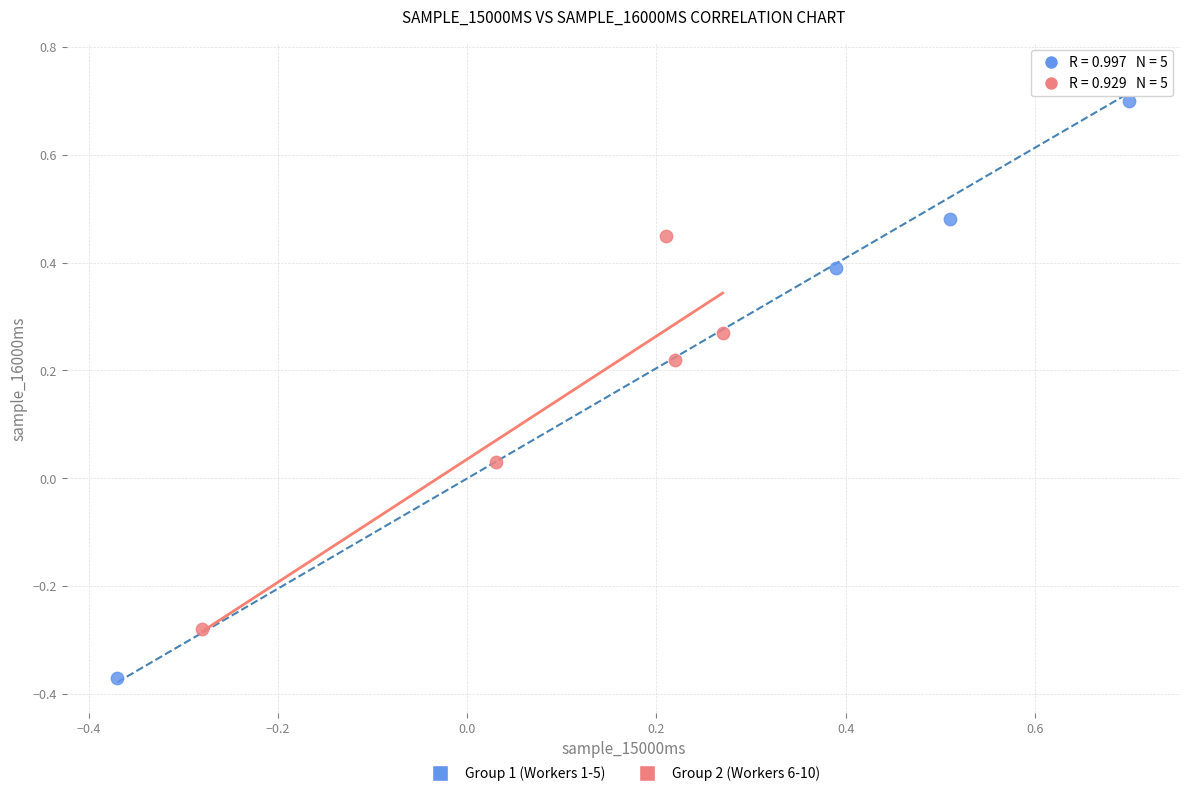

Which series contains the highest Y value?

Group 1 (Workers 1-5)